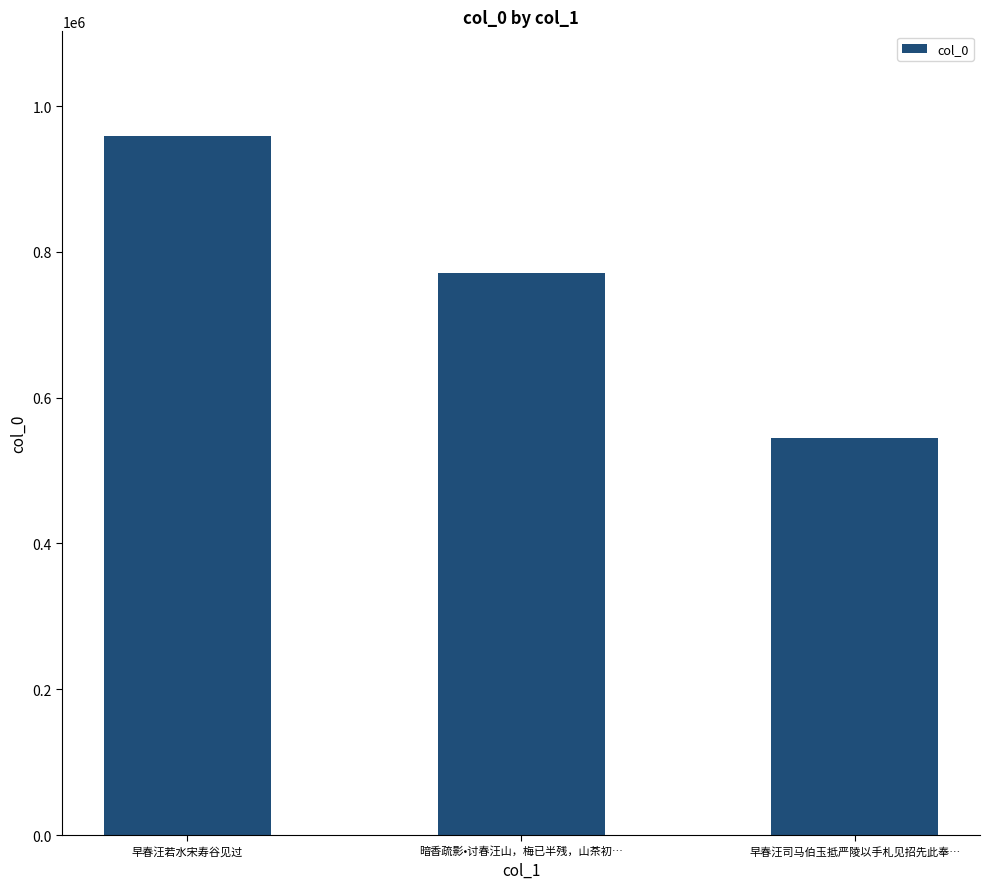

Rank the categories by value from highest to lowest.

早春汪若水宋寿谷见过, 暗香疏影•讨春汪山，梅已半残，山茶初…, 早春汪司马伯玉抵严陵以手札见招先此奉…